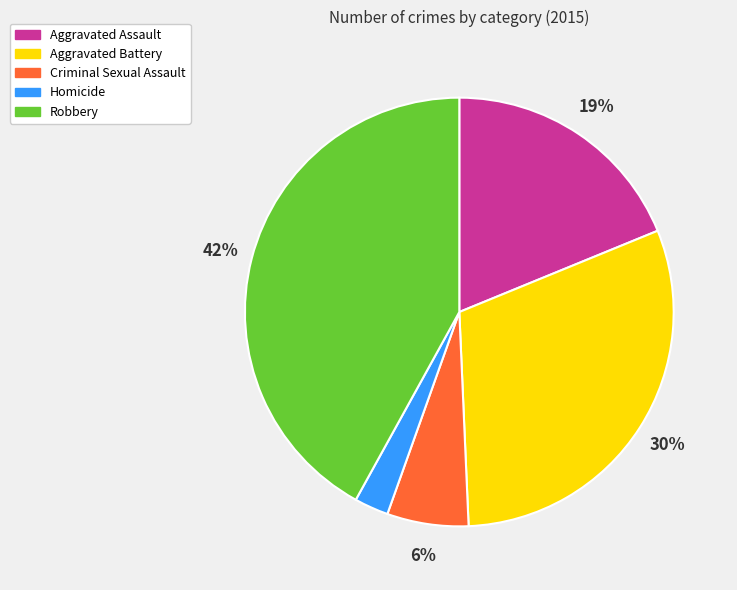

Rank the categories by value from highest to lowest.

Robbery, Aggravated Battery, Aggravated Assault, Criminal Sexual Assault, Homicide